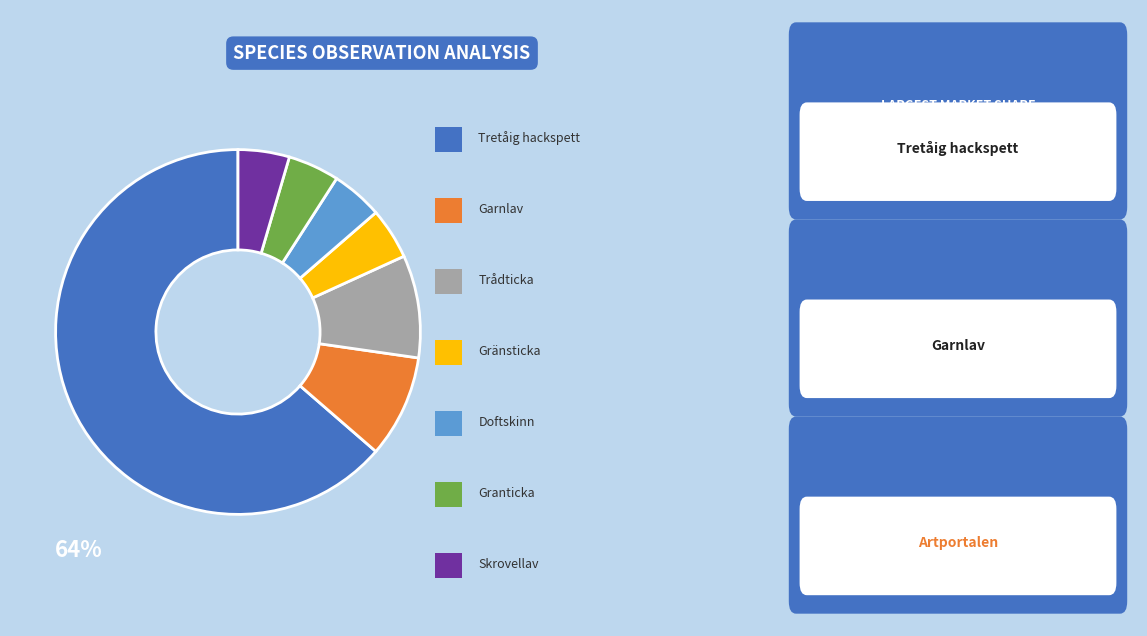

How many slices are in this pie chart?

7